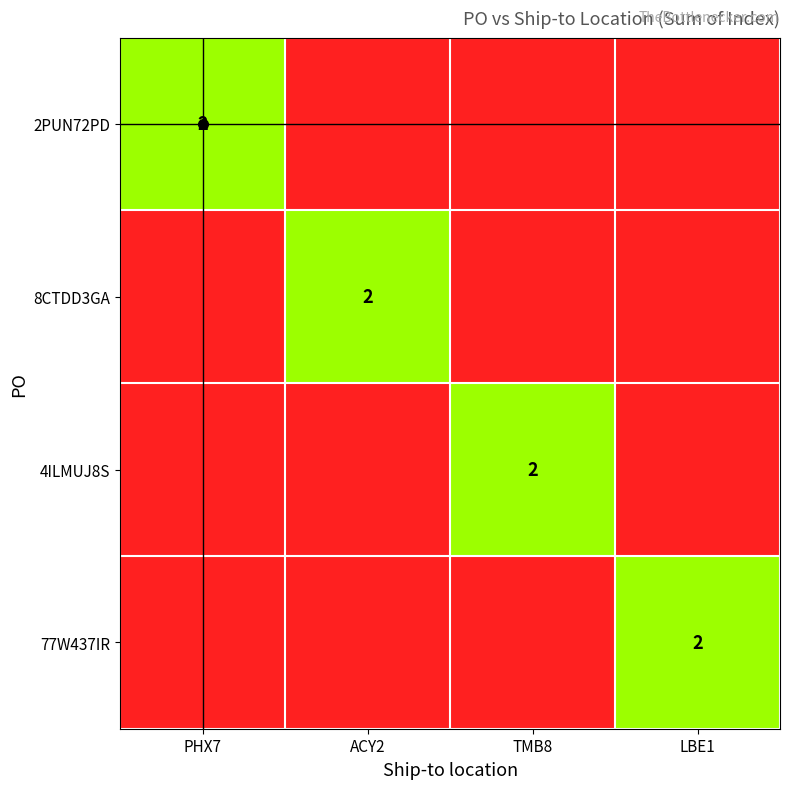

Rank the categories by PHX7 value from highest to lowest.

2PUN72PD, 8CTDD3GA, 4ILMUJ8S, 77W437IR